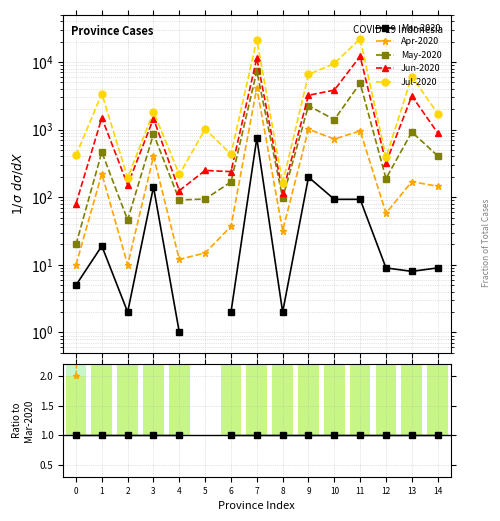

Is it true that Mar-2020 equals 1.0 at 13?

True